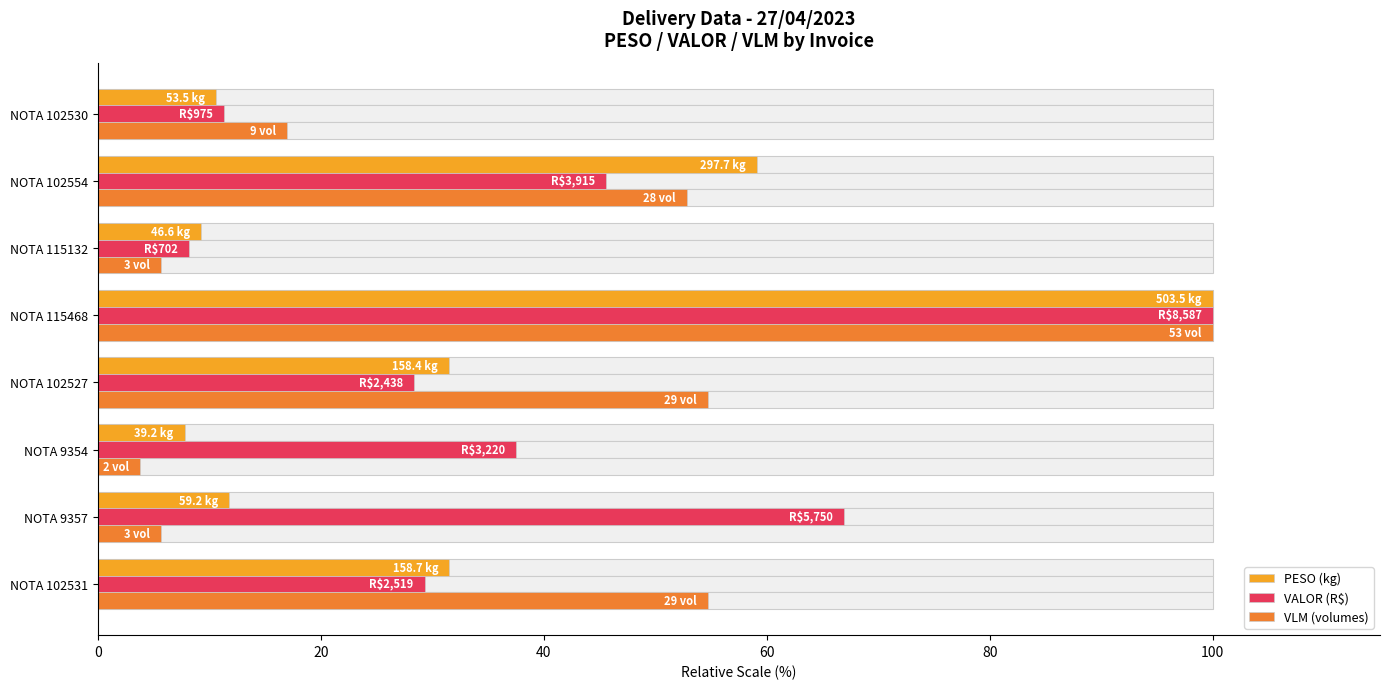

Is the value of VLM (volumes) at NOTA 115132 greater than the value of VALOR (R$) at NOTA 102527?

No